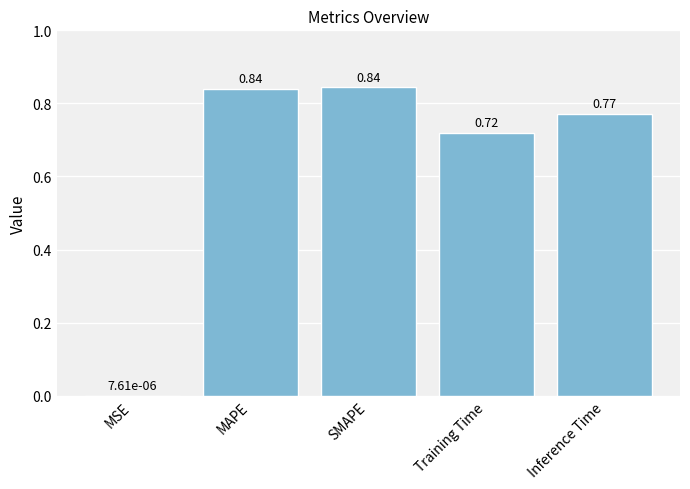

At which label is the value closest to 0?

MSE